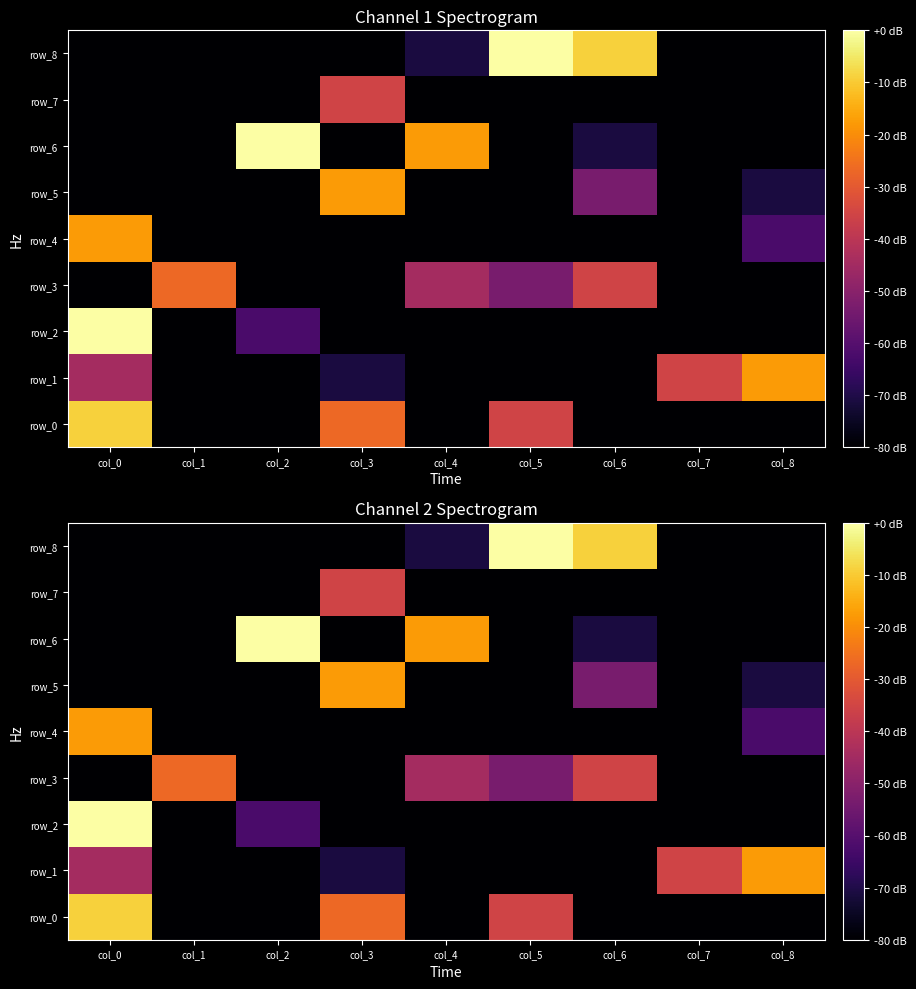

List the series in order of their peak value, highest first.

row_2, row_6, row_8, row_0, row_1, row_4, row_5, row_3, row_7